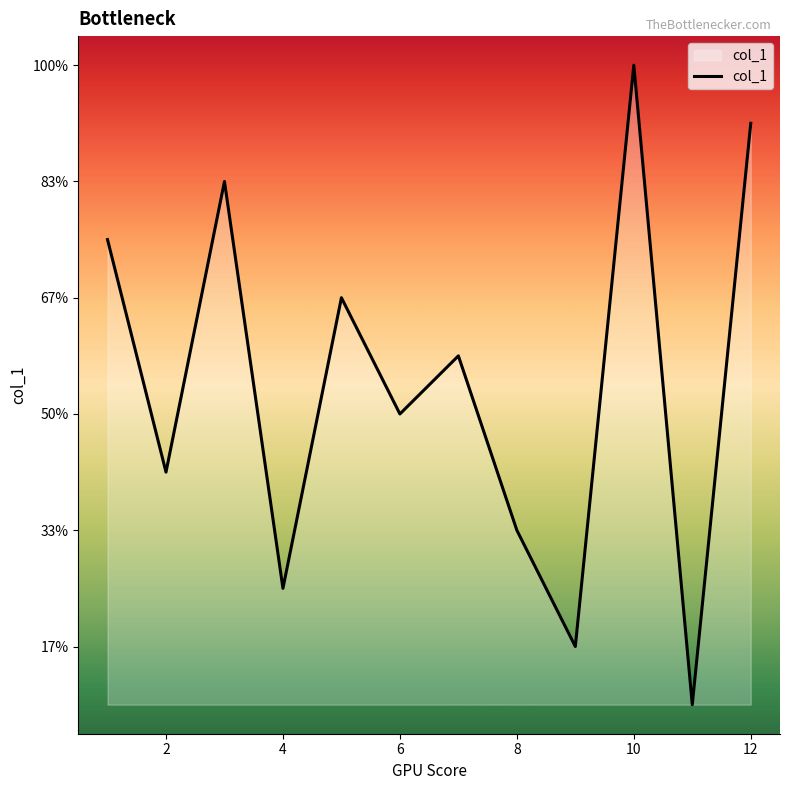

Does the chart have visible grid lines?

No